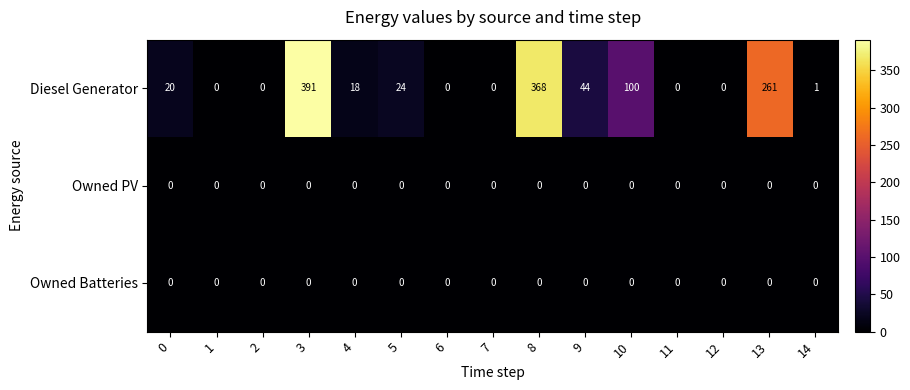

What is the total value across all series at 9?

44